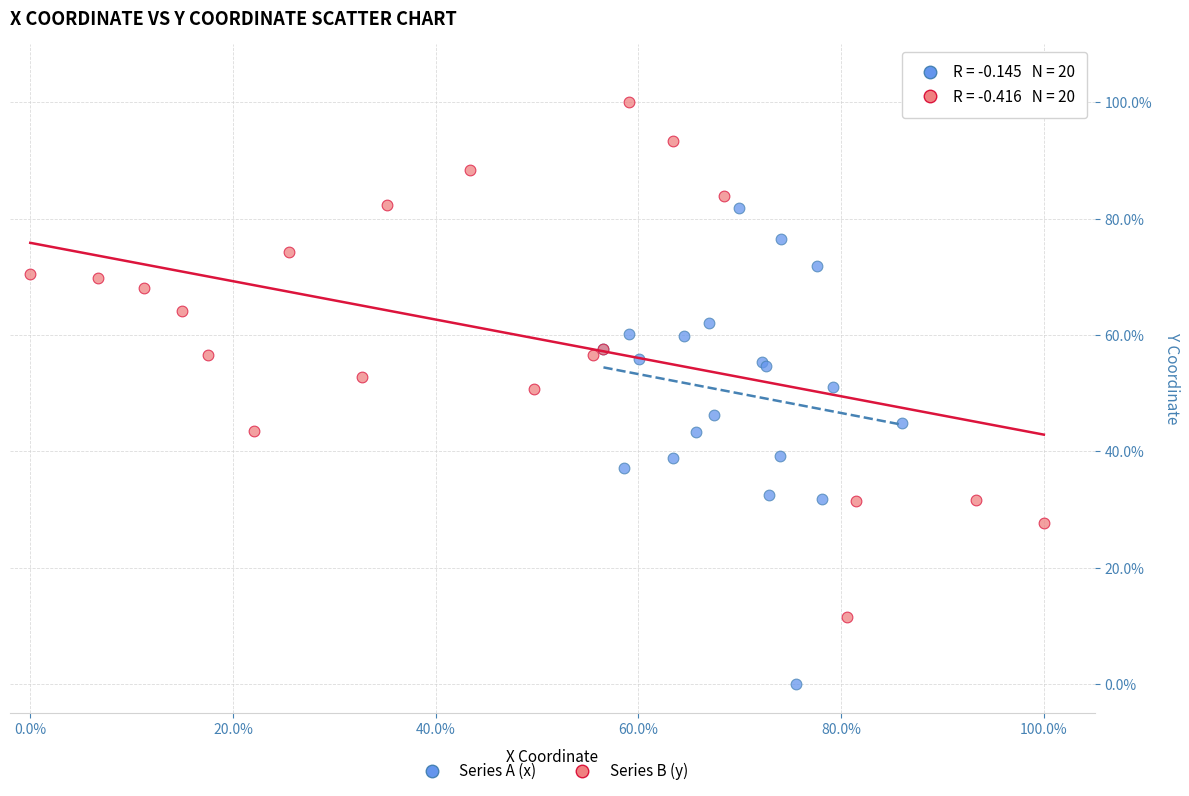

Which series has the largest Y range (max minus min)?

Series B (y)